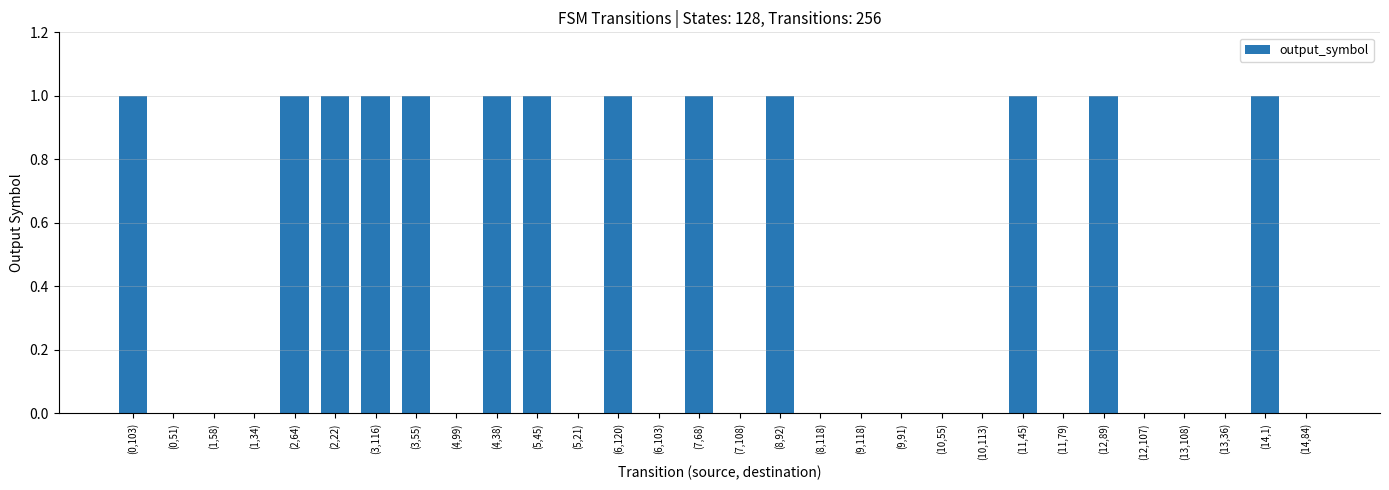

Between (11,79) and (8,92), which is larger?

(8,92)